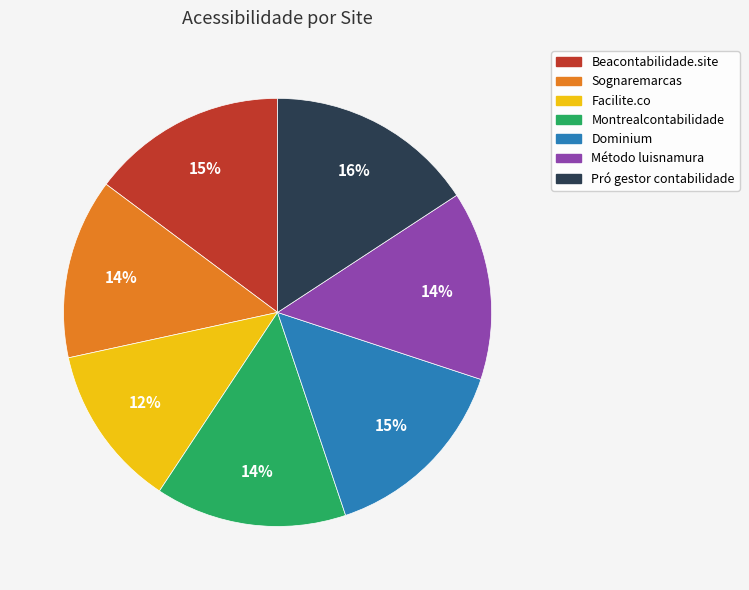

True or false: Pró gestor contabilidade accounts for 16% of the total.

True